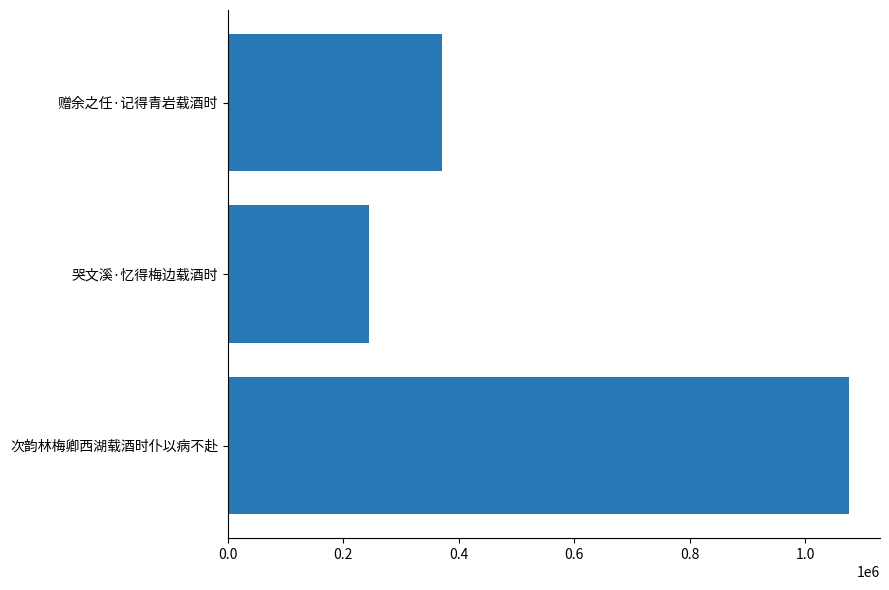

What is the change in value from 0.0 to 0.2?

-831272